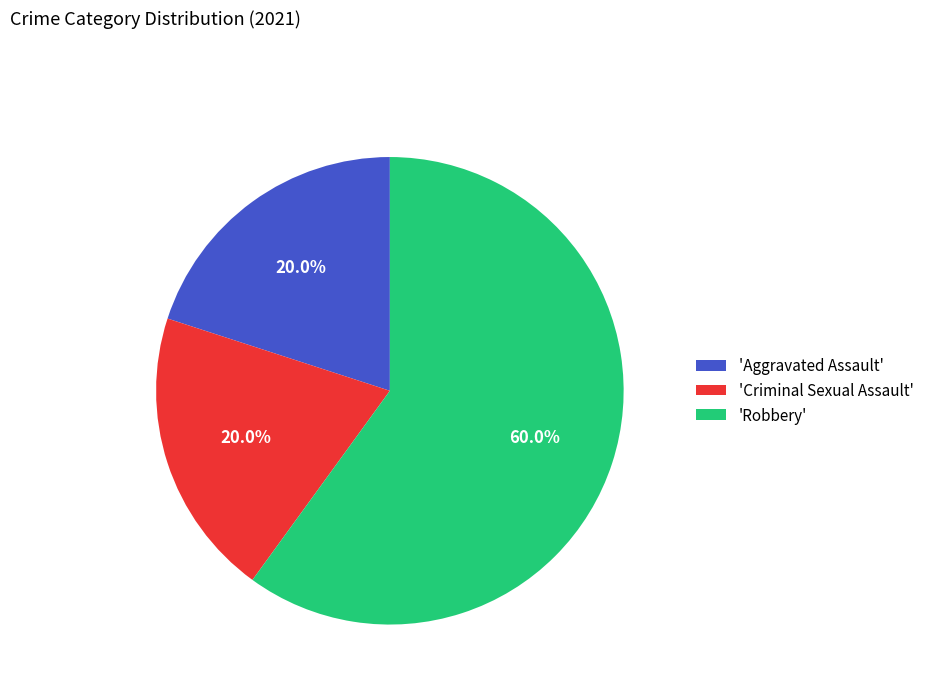

What portion of the pie excludes 'Robbery'?

40.0%